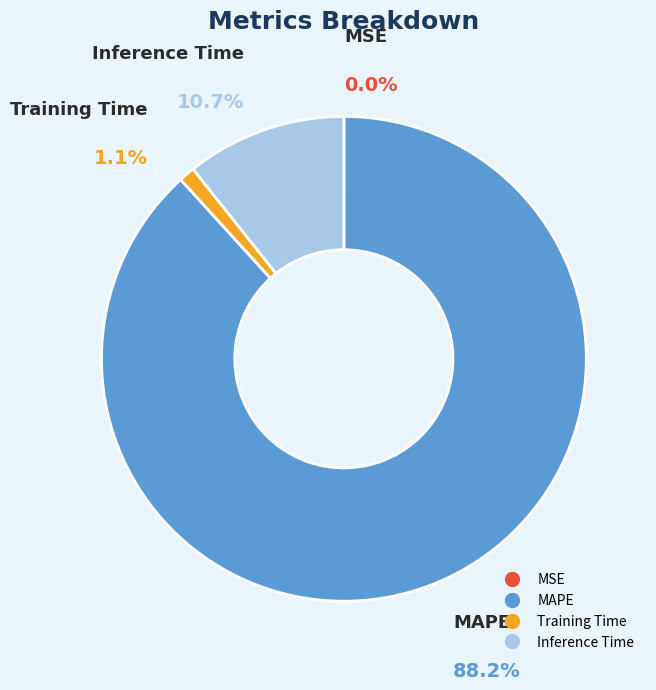

True or false: MSE accounts for 1% of the total.

False